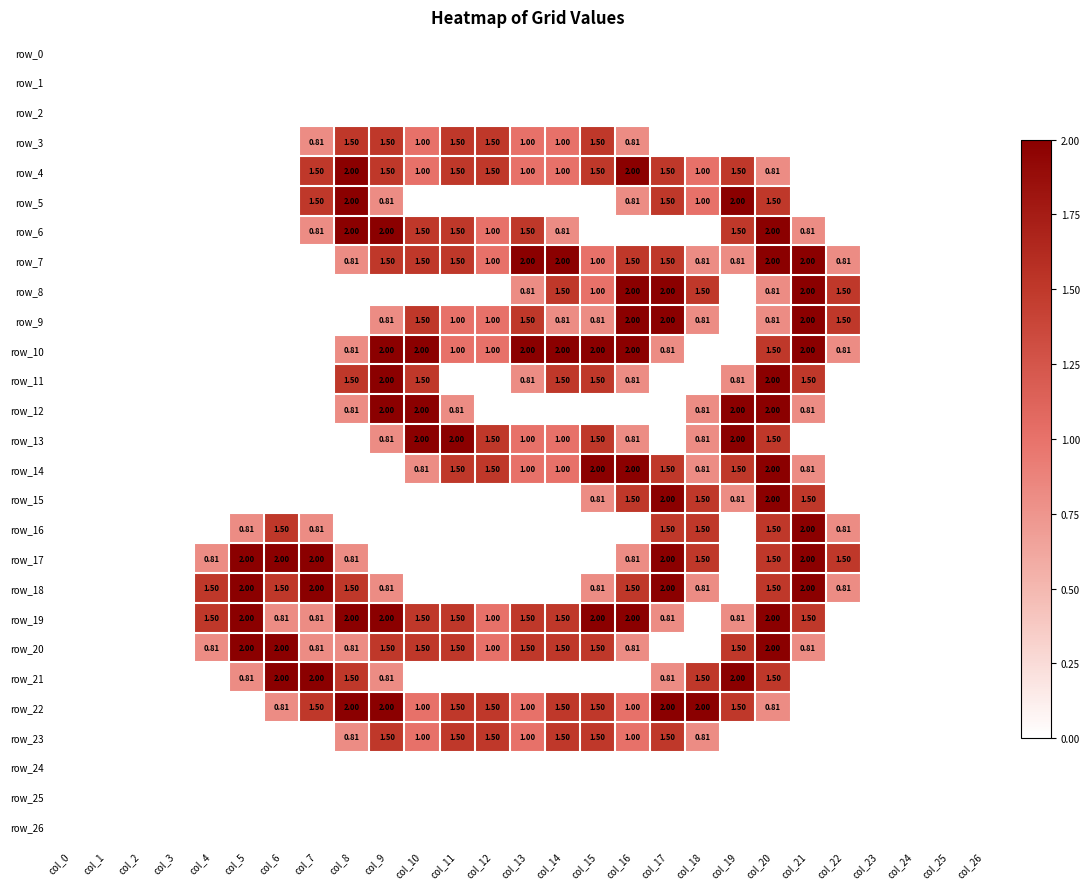

Which series has the widest spread of values?

row_4